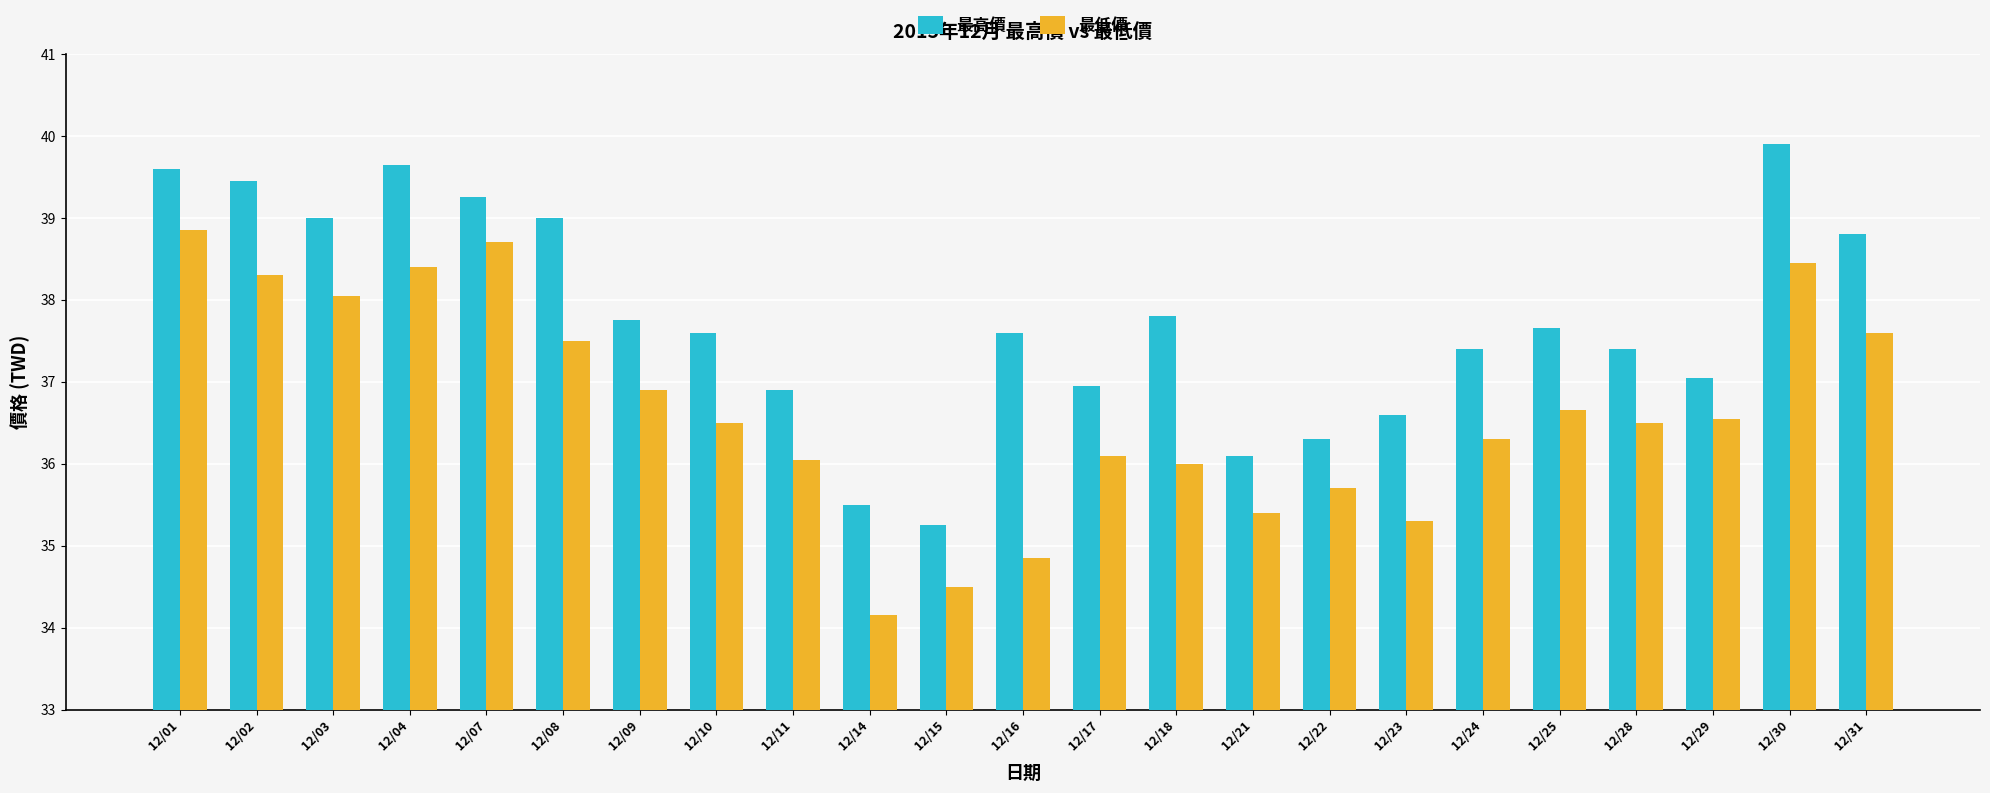

At 12/17, list the series in order from largest to smallest.

最高價, 最低價